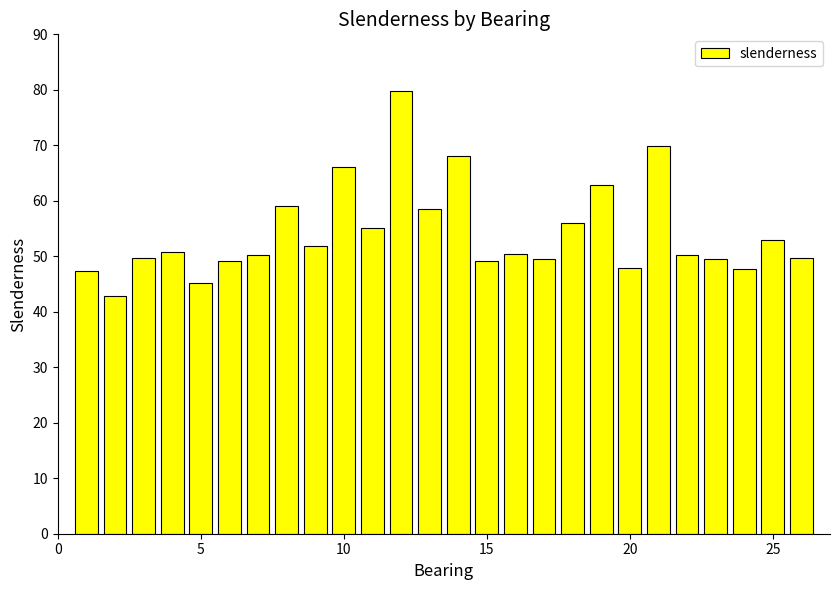

What is the sum of all values?

1409.3